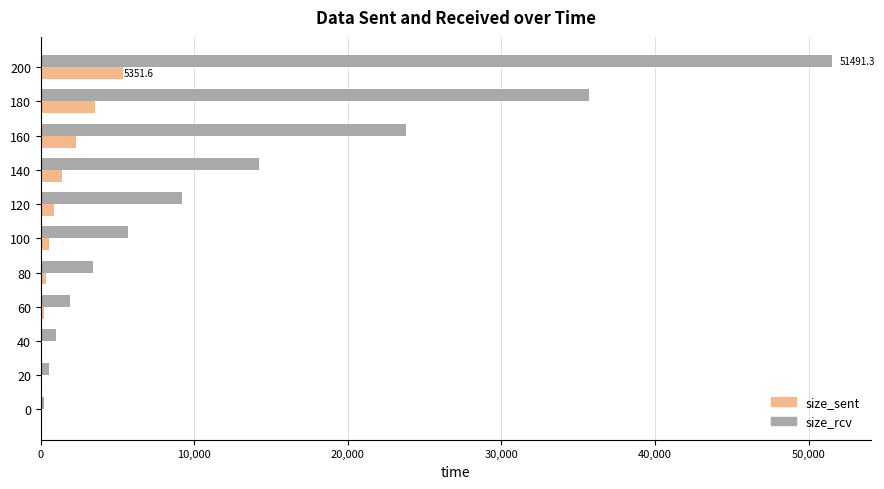

Which category has the highest value in the size_sent series?

200